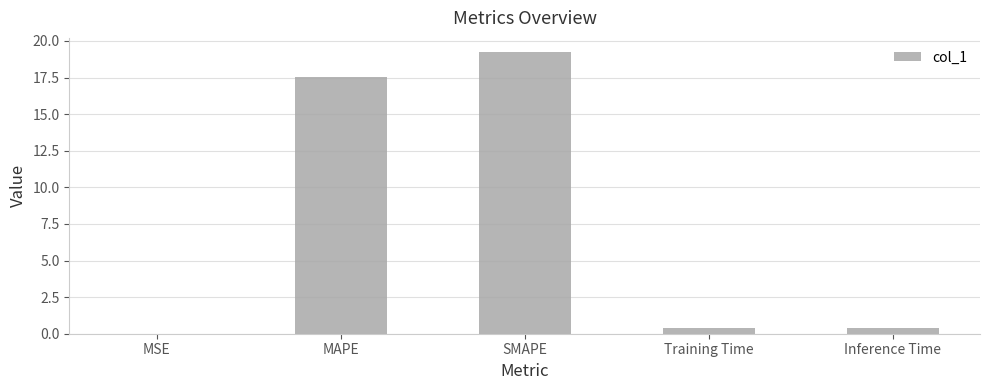

The value at MAPE is 17.6. True or false?

True